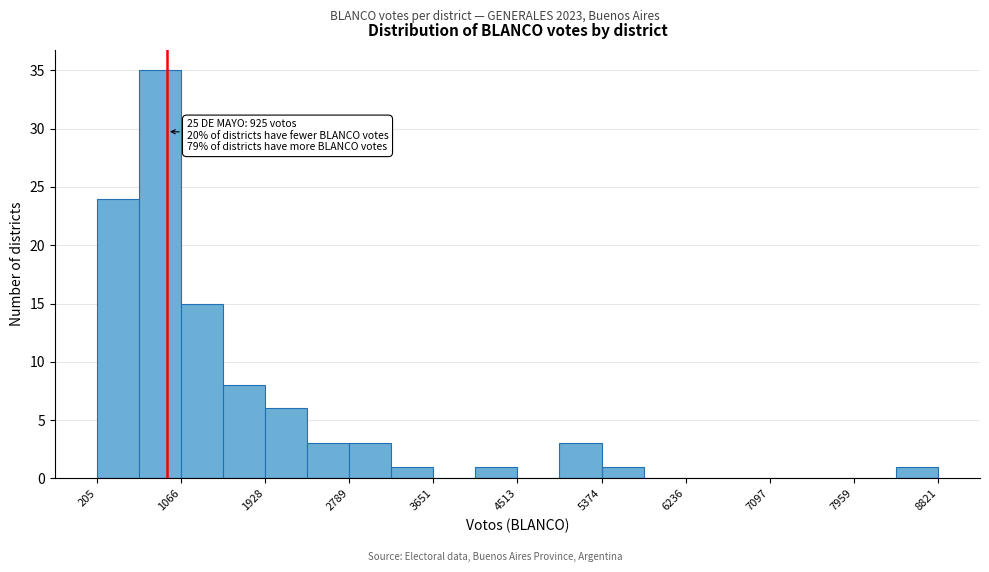

Which range on the x-axis has the tallest bar?

600 to 1100